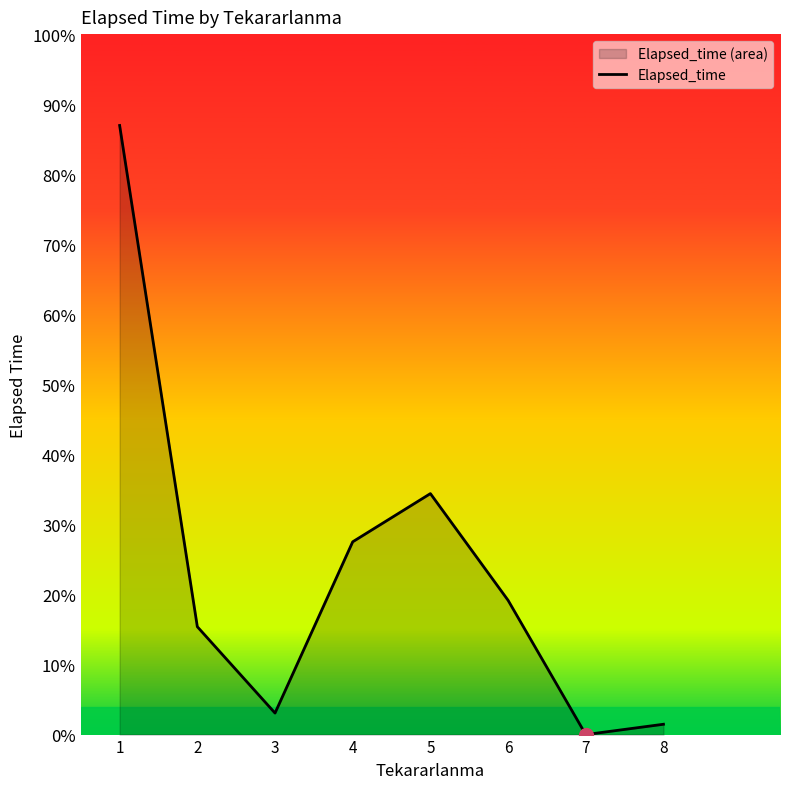

How many values are above zero?

7